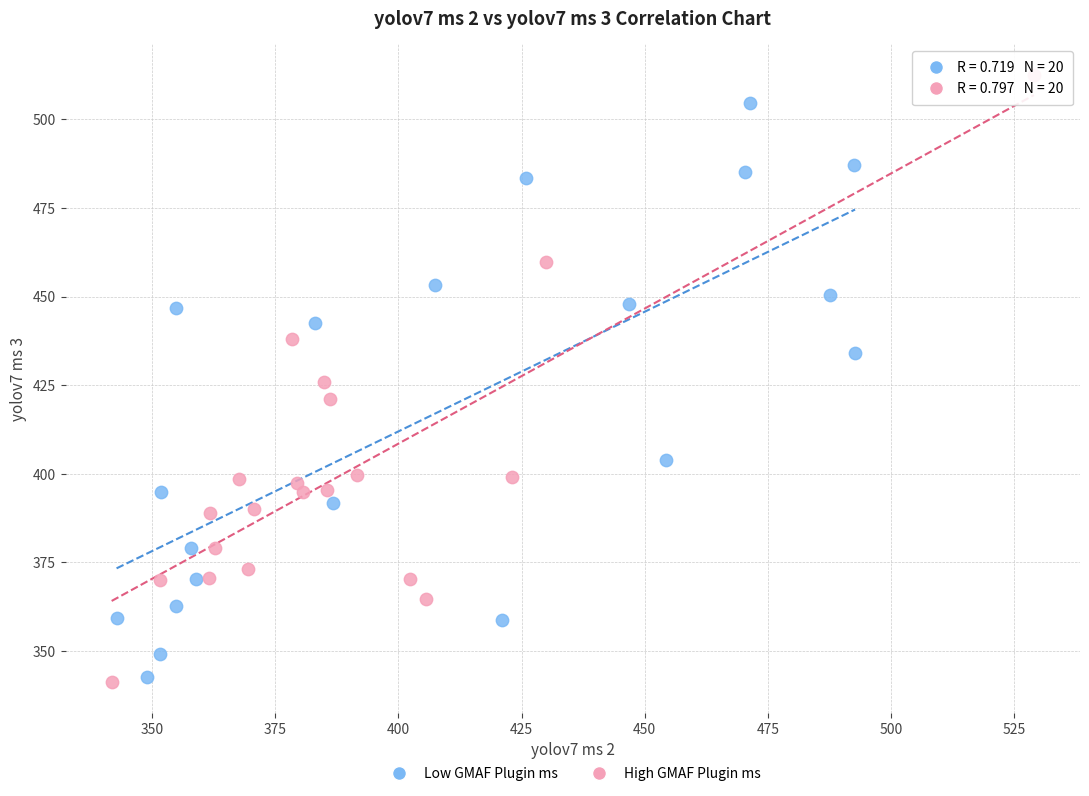

Which series reaches the maximum Y coordinate?

High GMAF Plugin ms